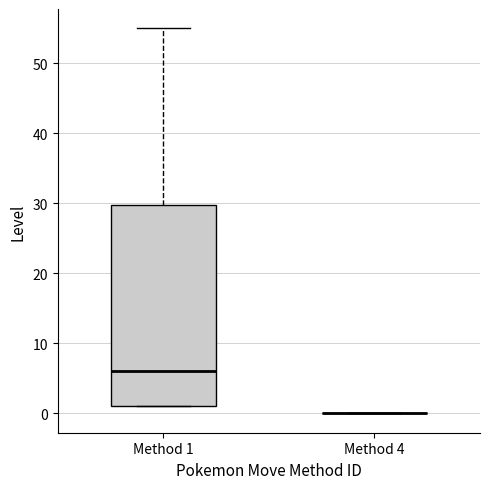

Comparing the boxes themselves (not the whiskers), which one is the tallest?

Method 1